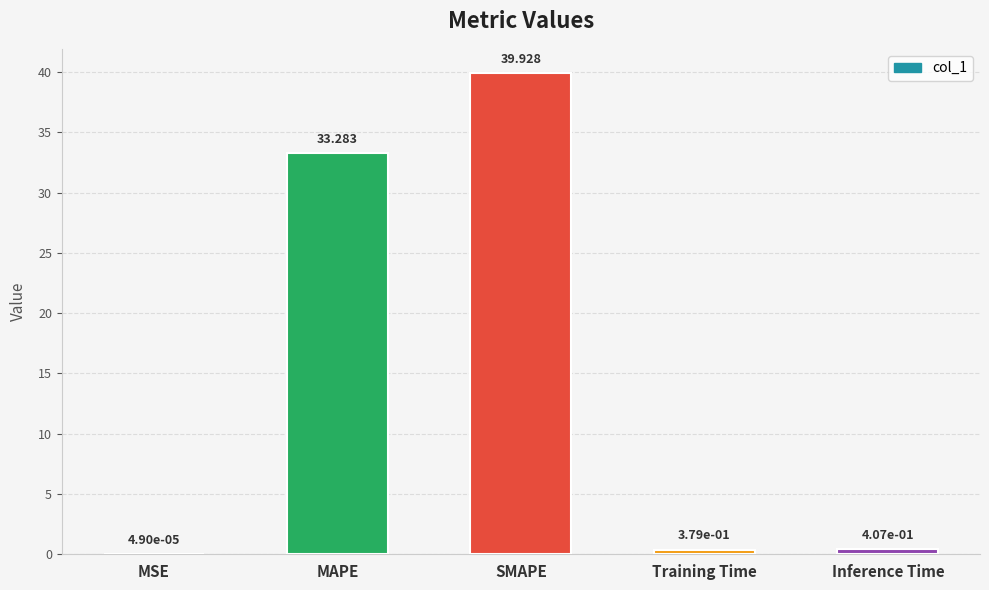

Which category has the highest value across all series?

SMAPE